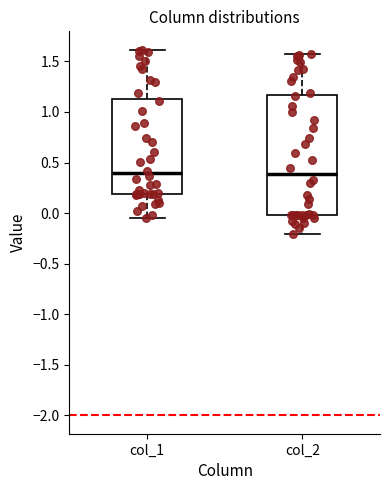

Where does the median line of the box for col_2 sit on the y-axis? The values are not printed on the chart, so give them approximately, as read against the axis.

0.40